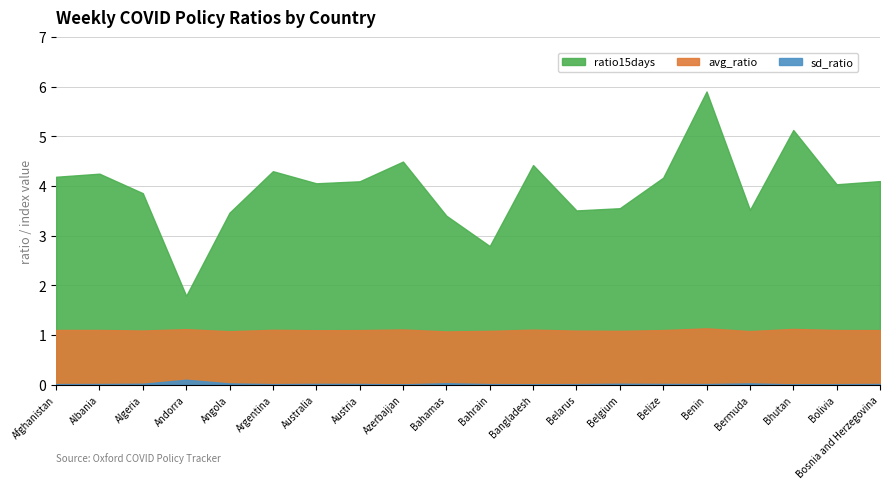

What is the average value of the avg_ratio series?

1.1